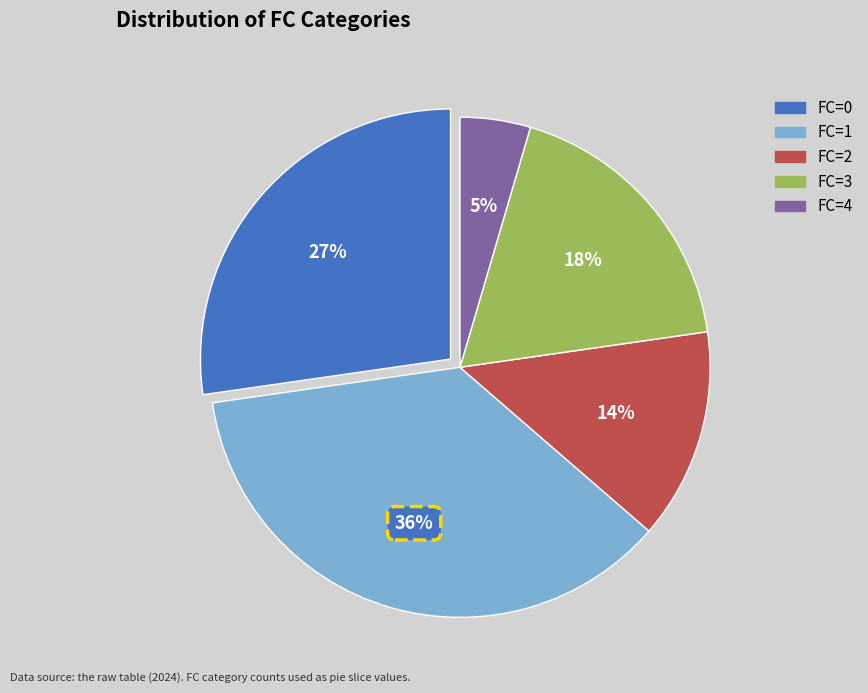

To the nearest percent, what is the average slice percentage?

20%